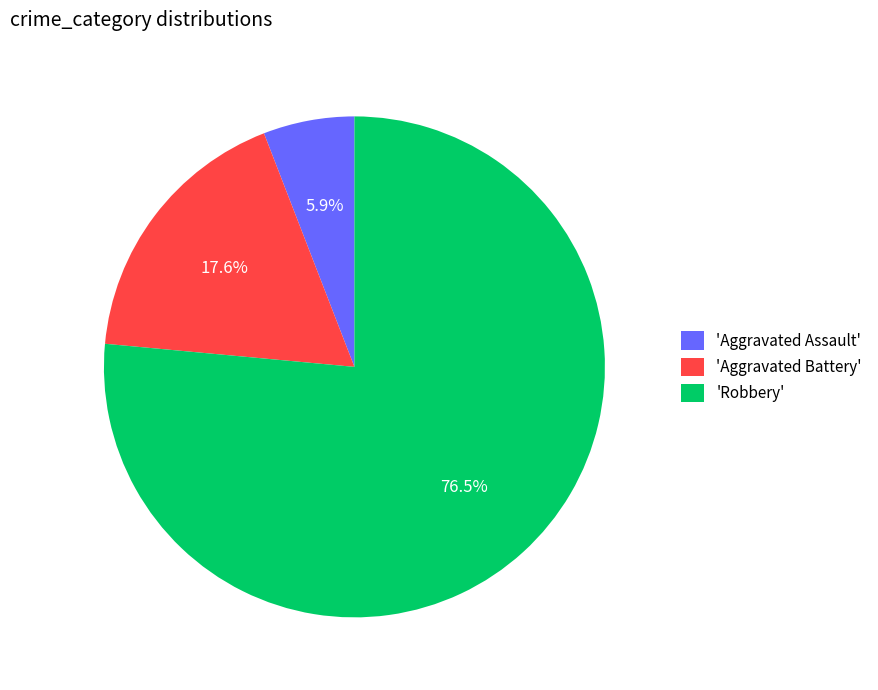

Which has a higher value, 'Robbery' or 'Aggravated Assault'?

'Robbery'